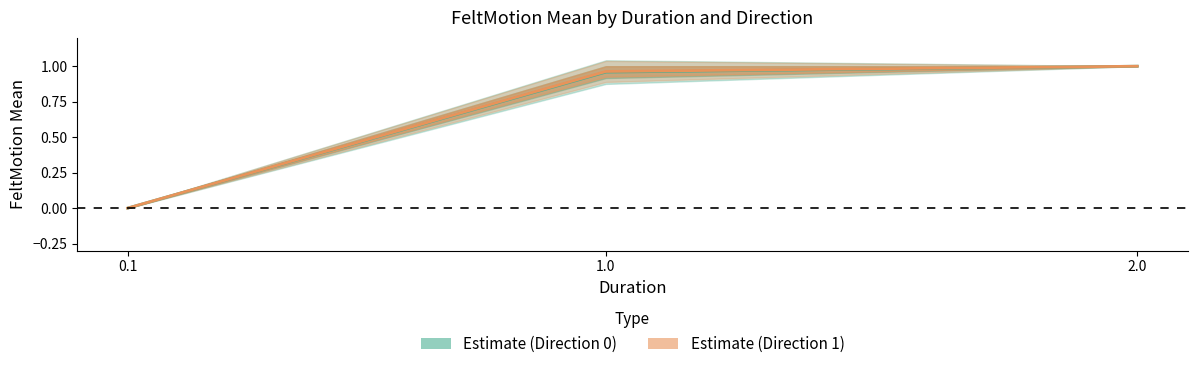

Reading right to left, transcribe all the data shown in this chart.

Estimate (Direction 0): 1.0	1.0	0.0
Estimate (Direction 1): 1.0	1.0	0.0